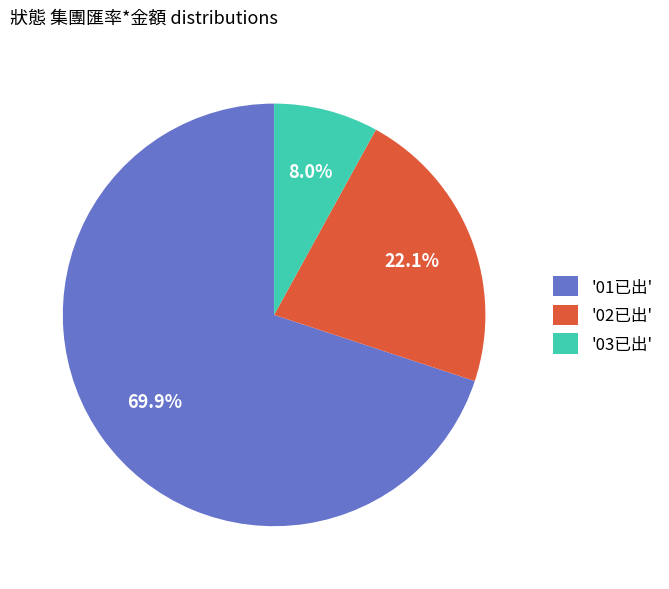

What is the ratio of the value at '03已出' to the value at '02已出'?

0.4